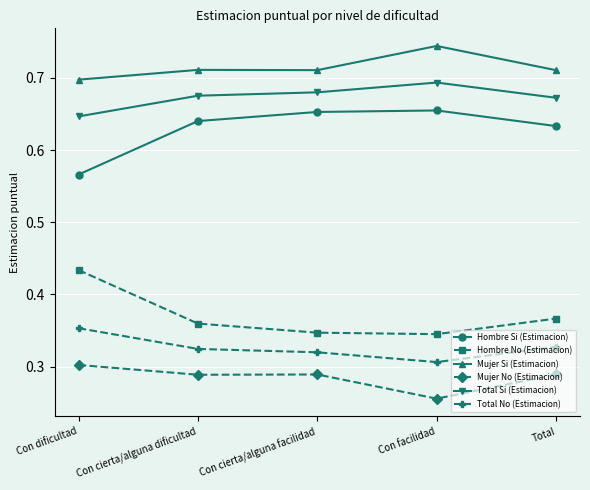

In Total No (Estimacion), how many points are lower than both neighbors (excluding endpoints)?

1